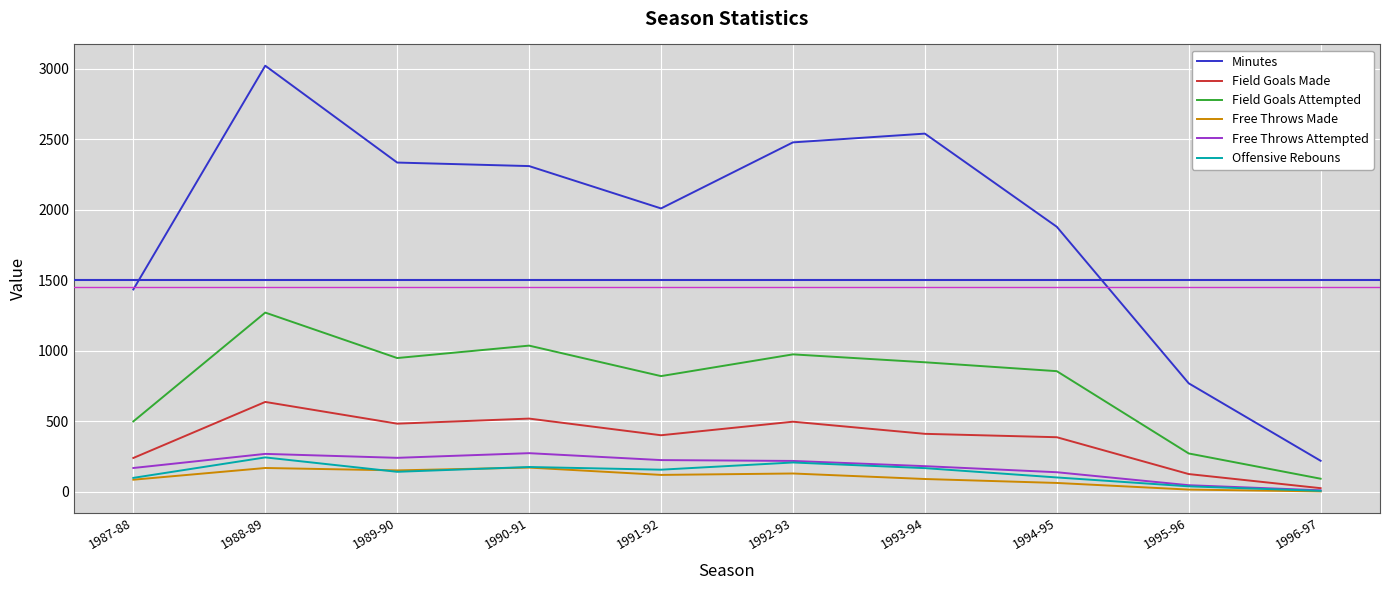

Does the chart display data point markers on the line(s)?

No